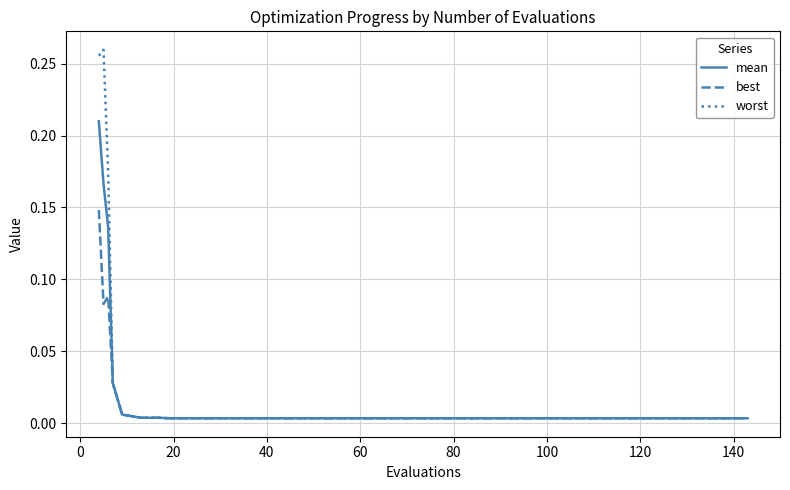

Which series has the largest total across all categories?

worst